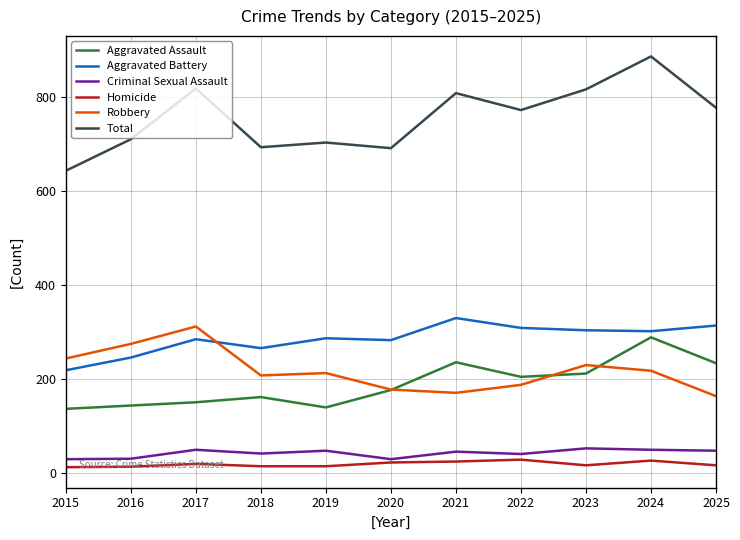

True or false: Criminal Sexual Assault has more than 1 interior local peaks.

True